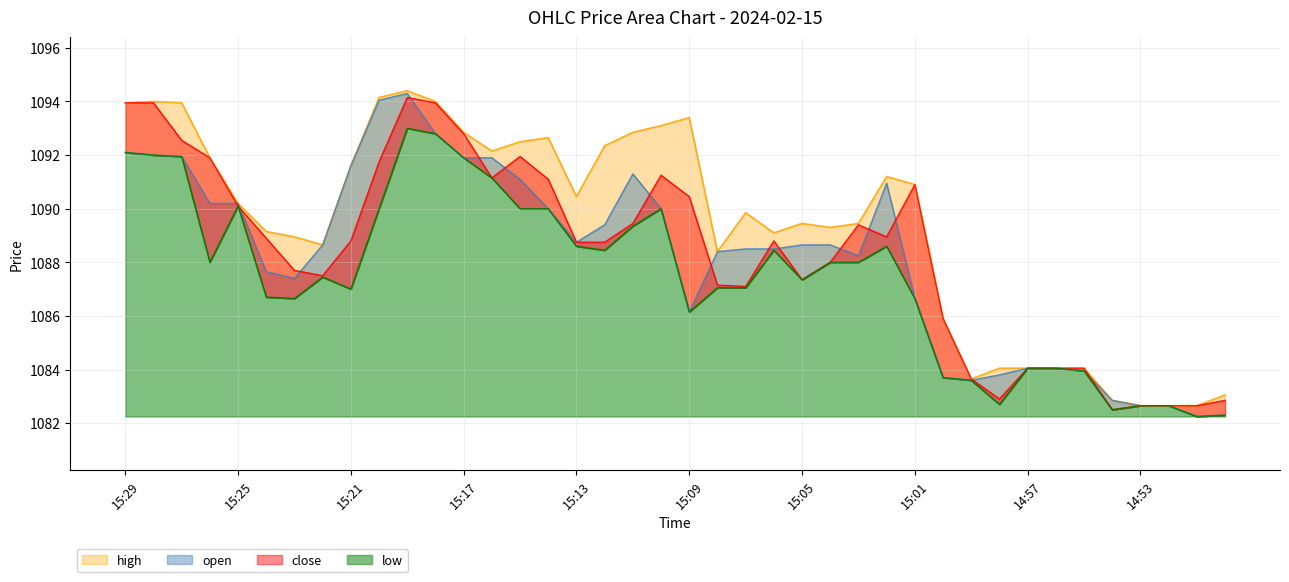

Which series has the largest total across all categories?

high